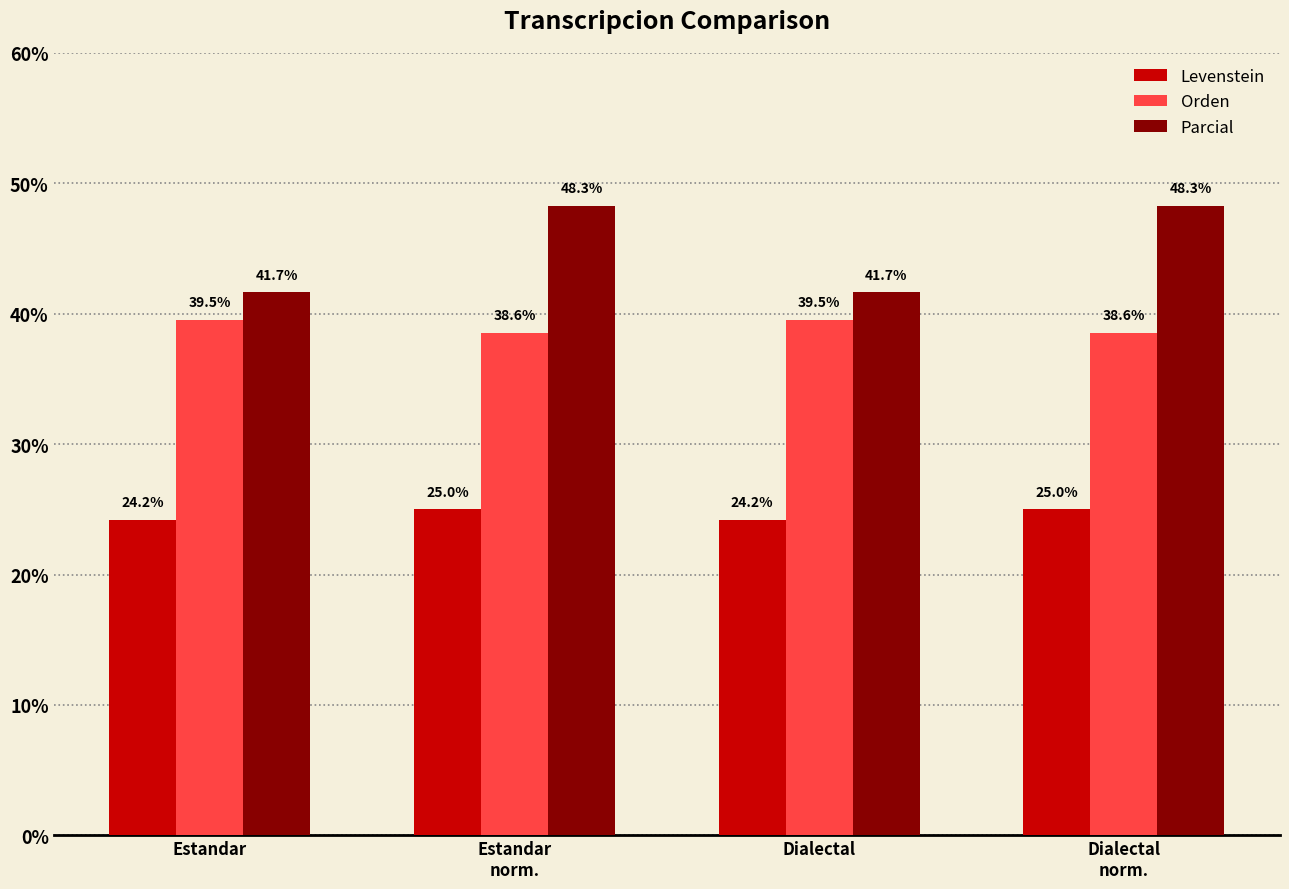

What is the sum of all Orden values?

156.2